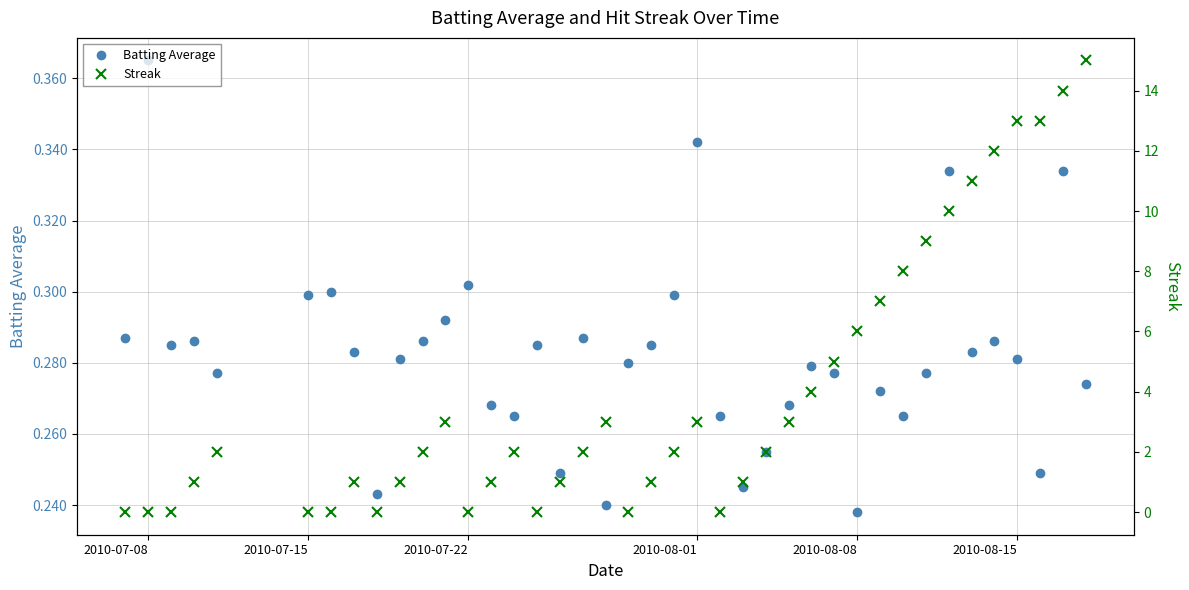

True or false: Batting Average has more than 0 points higher than both neighbors.

True